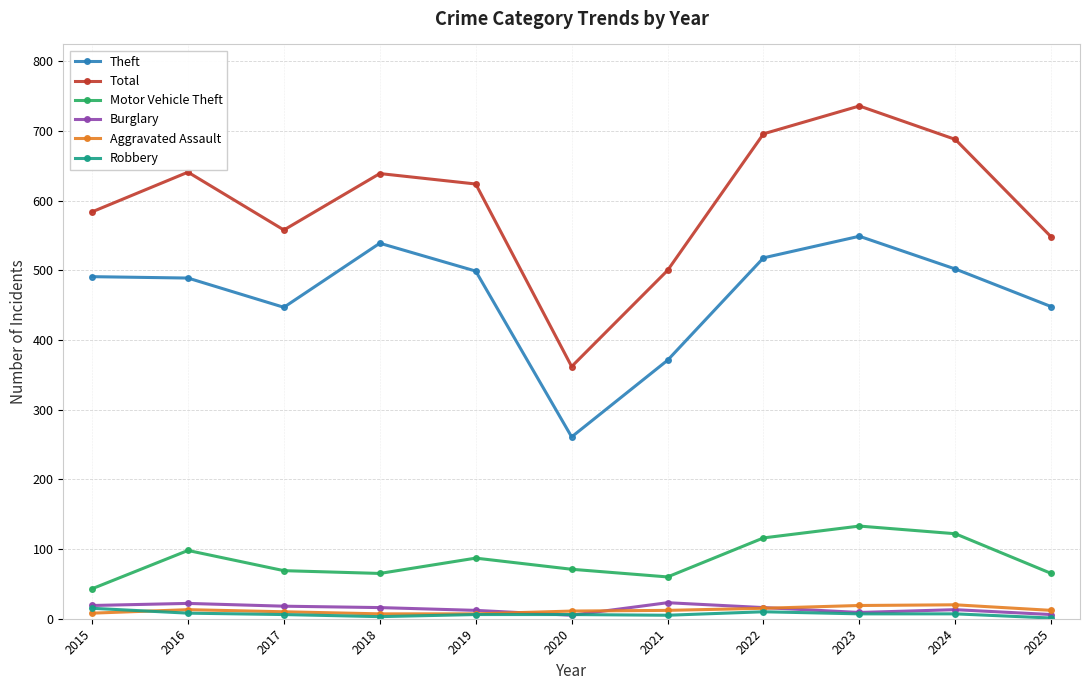

The Theft series shows 163 at 2023. True or false?

False